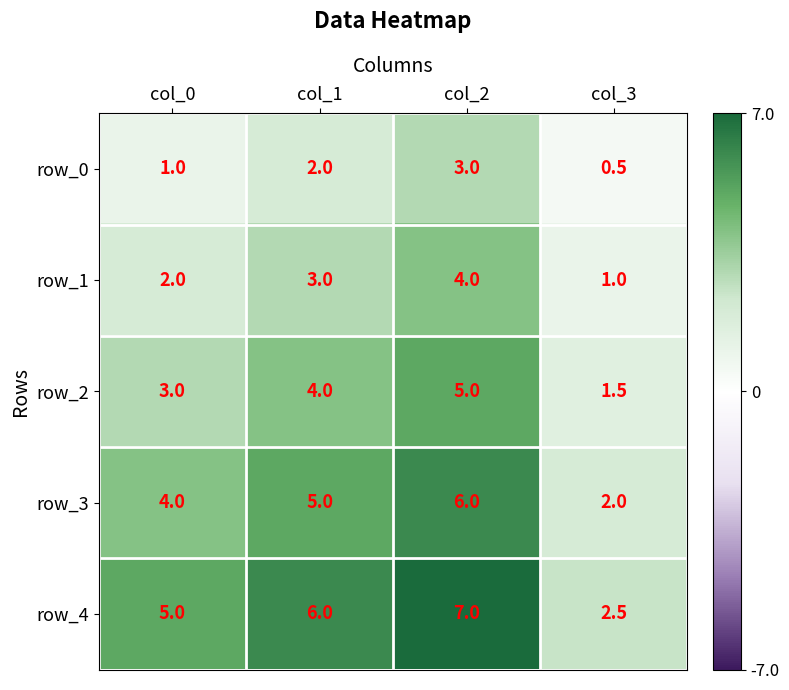

Read the row_1 value at col_0.

2.0